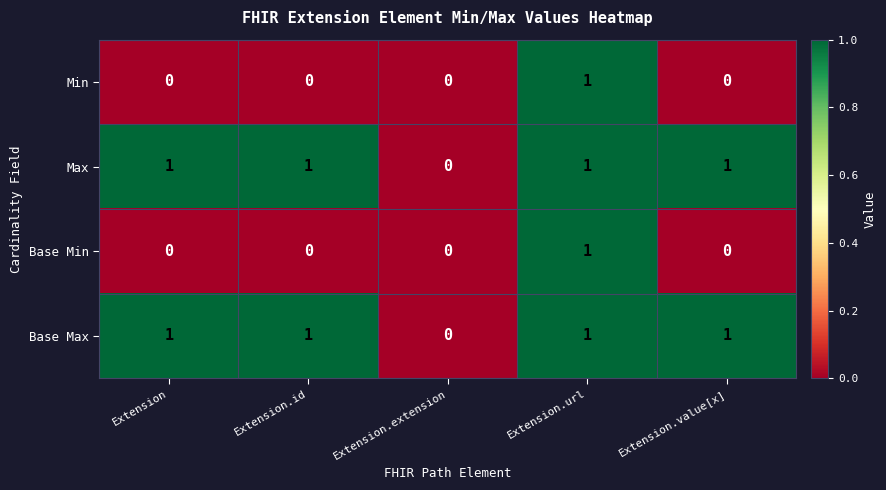

Reading left to right, extract all data points from this chart.

Min: 0	0	0	1	0
Max: 1	1	0	1	1
Base Min: 0	0	0	1	0
Base Max: 1	1	0	1	1